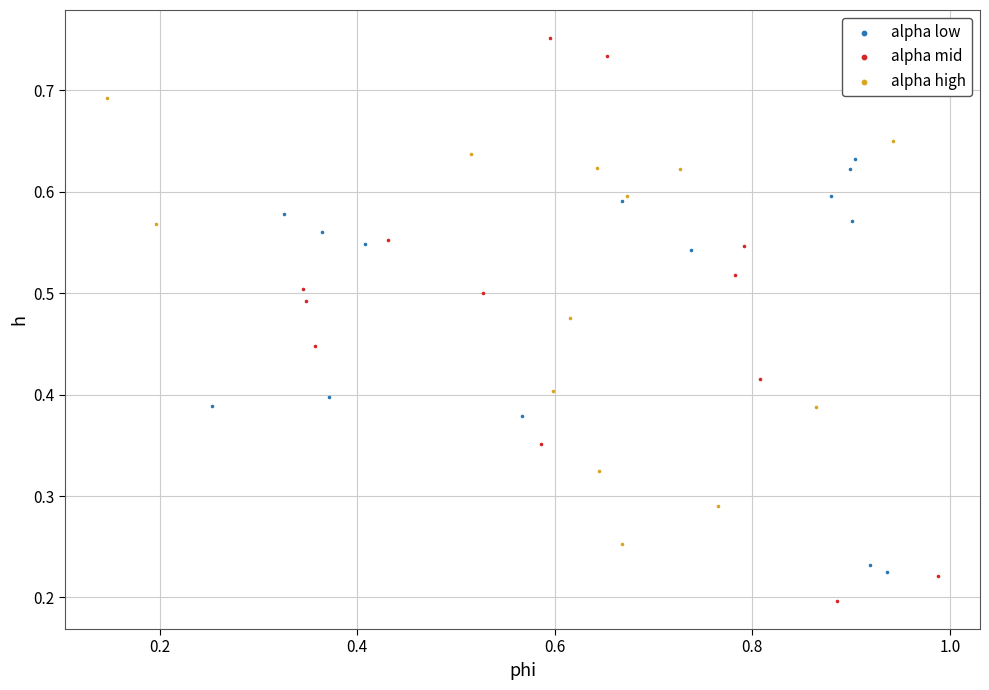

Which series contains the lowest Y value?

alpha mid